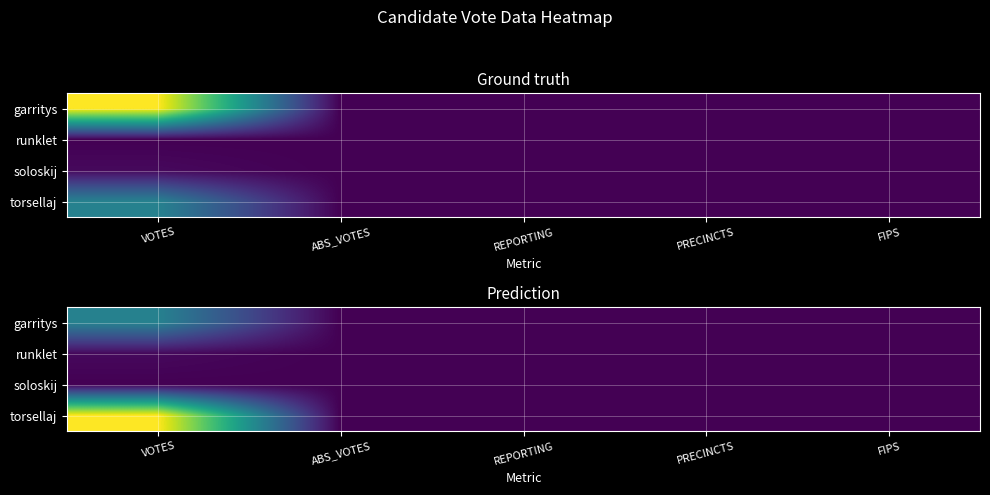

Is it true that soloskij equals 0.0 at ABS_VOTES?

True